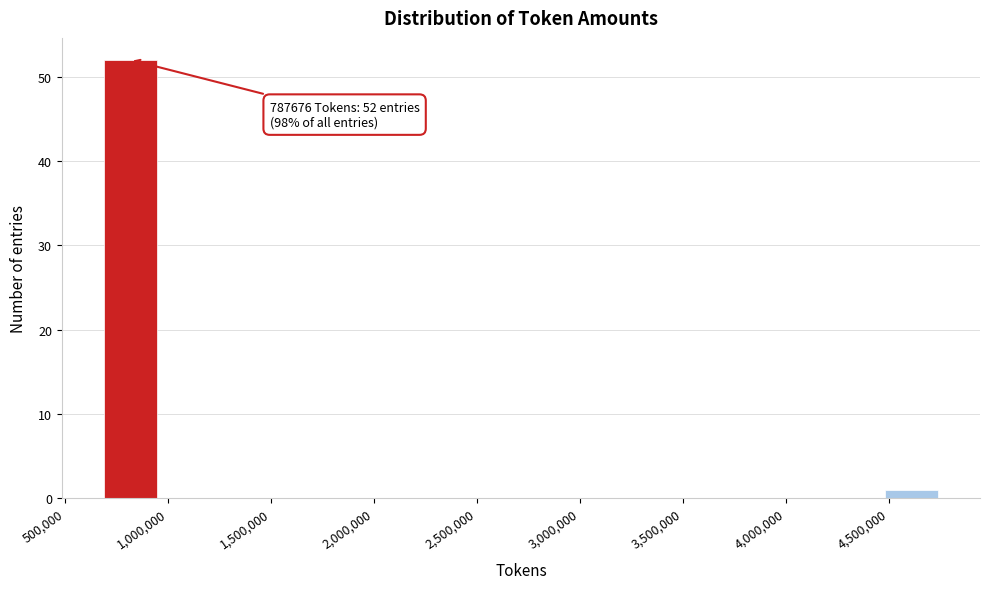

Over which range of the x-axis is the bar tallest?

700000 to 950000